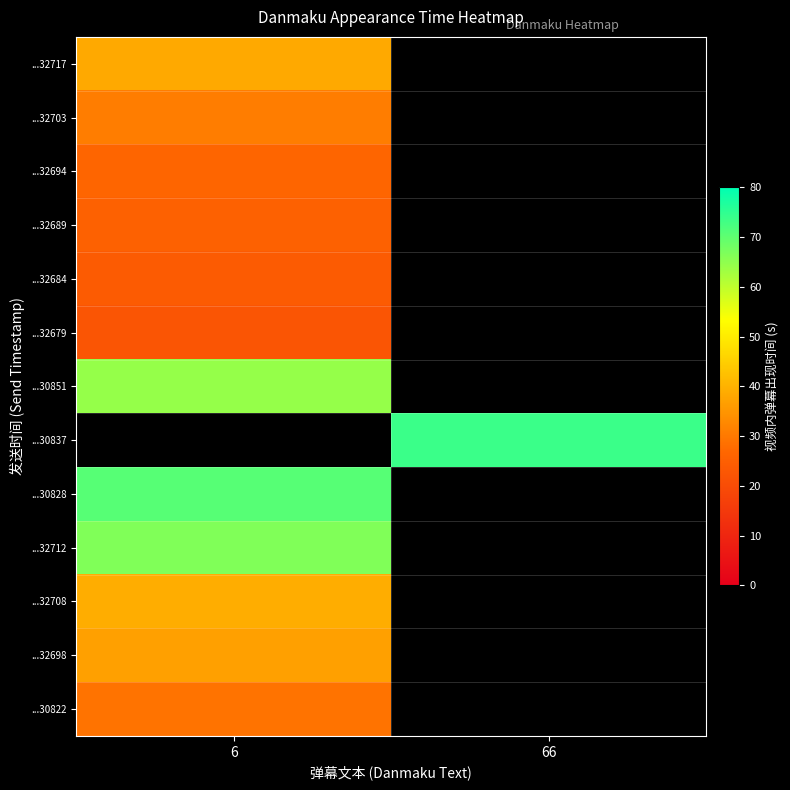

What value does the ...32698 series have at 6?

36.8